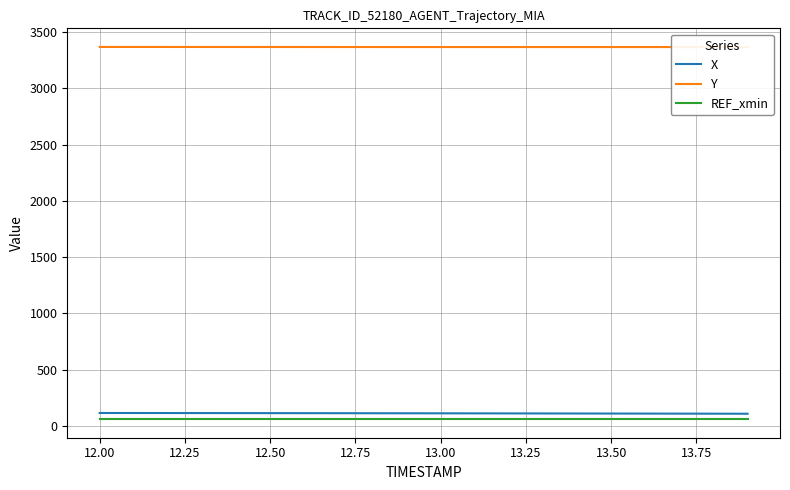

True or false: Y and REF_xmin intersect in this chart.

False